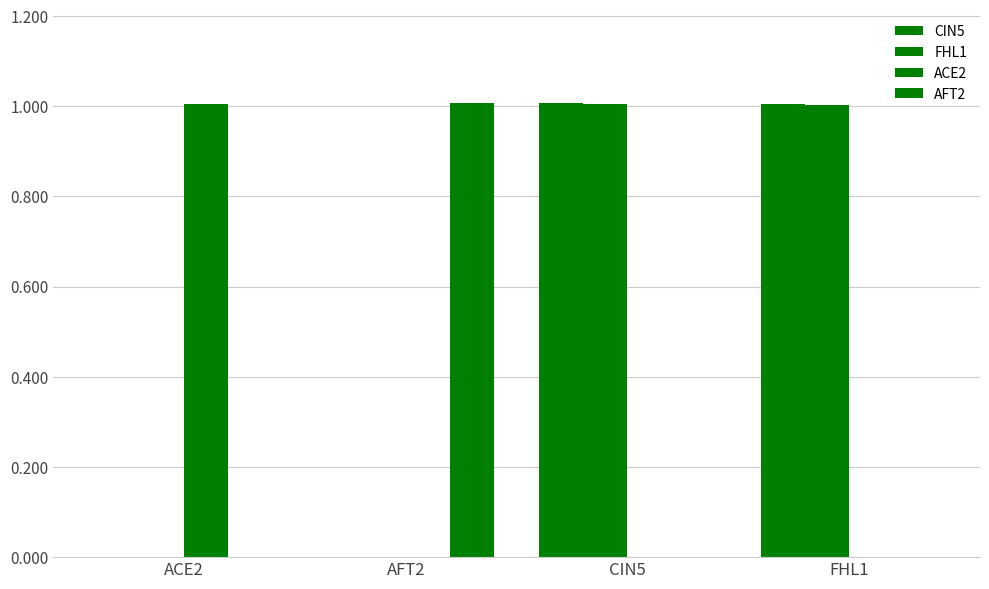

The value of ACE2 at AFT2 is 0.0. True or false?

True